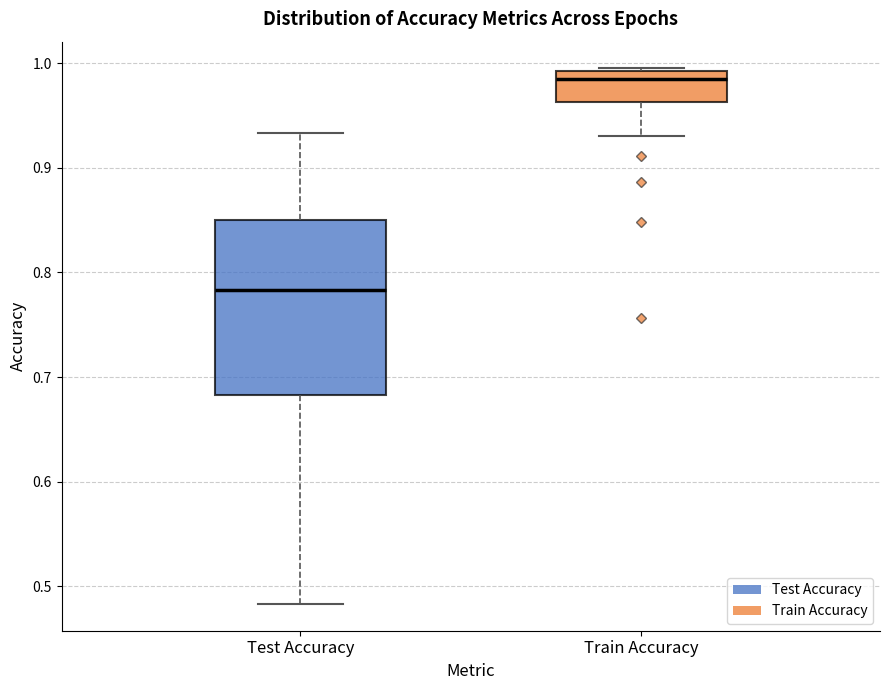

Where is the upper edge of the box for Train Accuracy on the y-axis? The values are not printed on the chart, so give them approximately, as read against the axis.

0.99